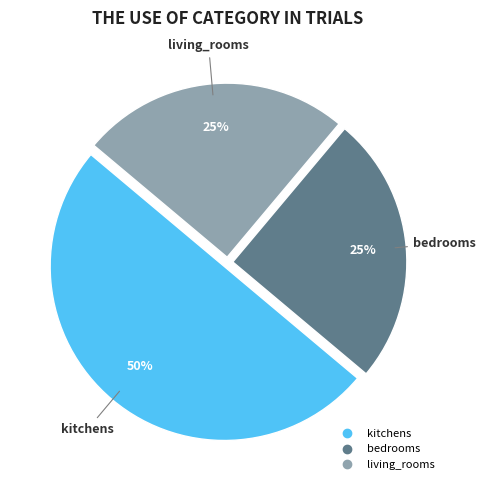

Count the number of slices in the pie.

3